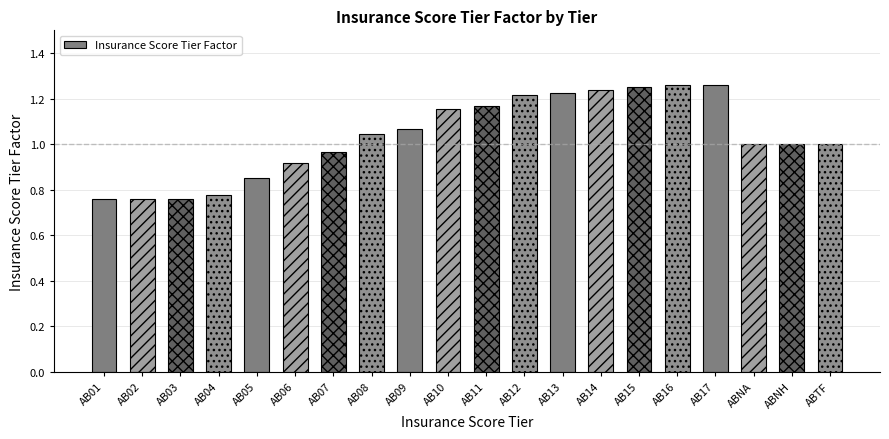

What is the sum of all values?

20.7